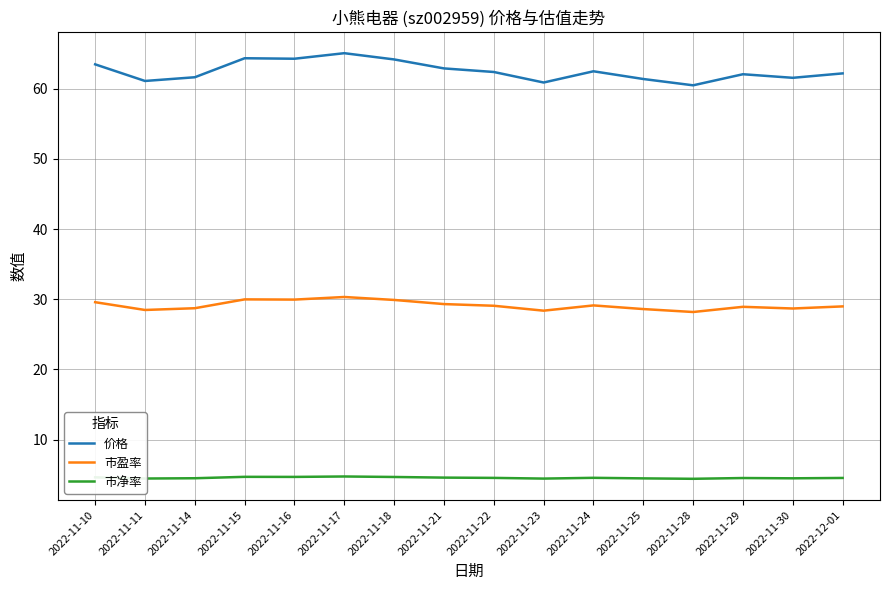

Rank the series by their average value, from highest to lowest.

价格, 市盈率, 市净率